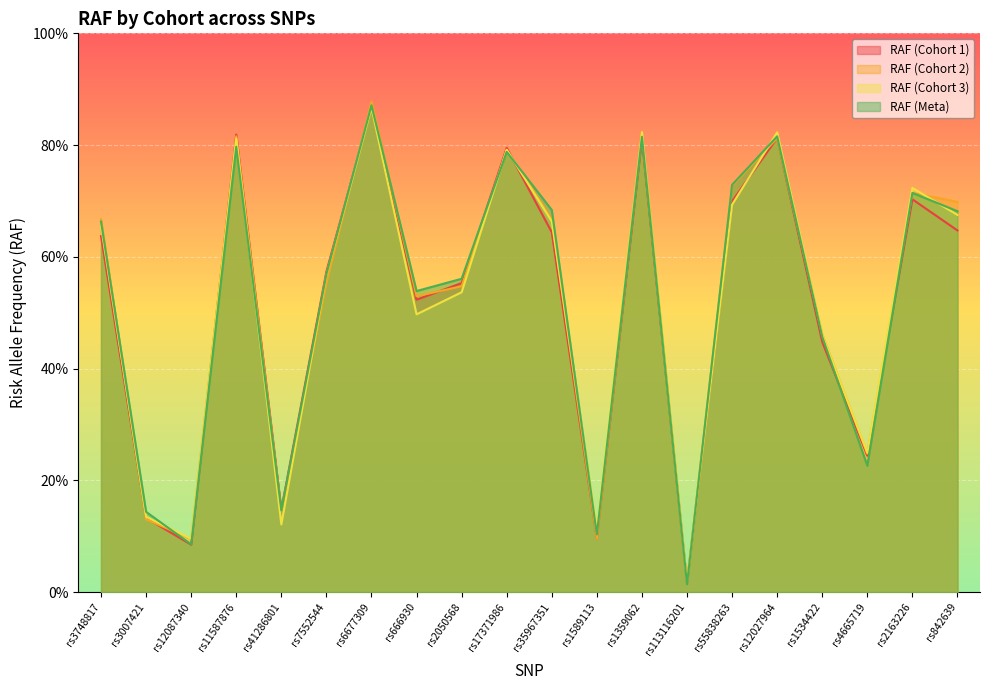

Where do RAF (Meta) and RAF (Cohort 2) first cross each other?

rs3748817 and rs3007421